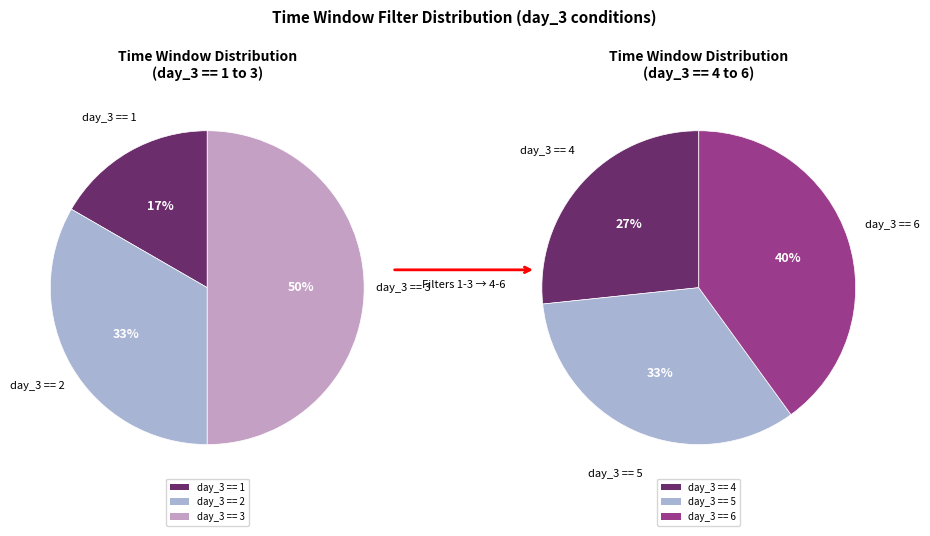

Does day_3 == 6 account for over 50% of the chart?

No